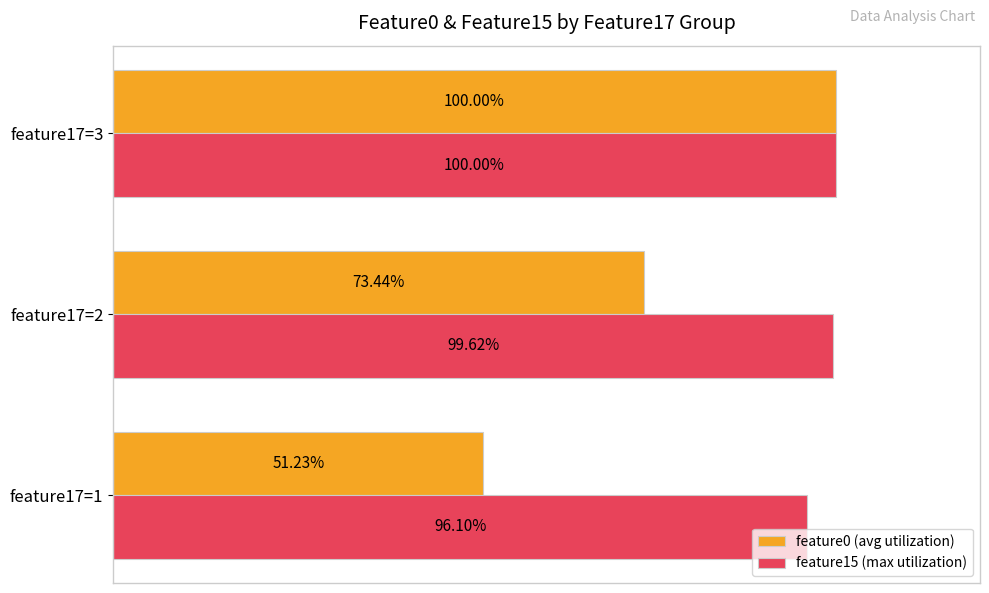

Between feature17=1 and feature17=3, which series saw the biggest shift?

feature0 (avg utilization)